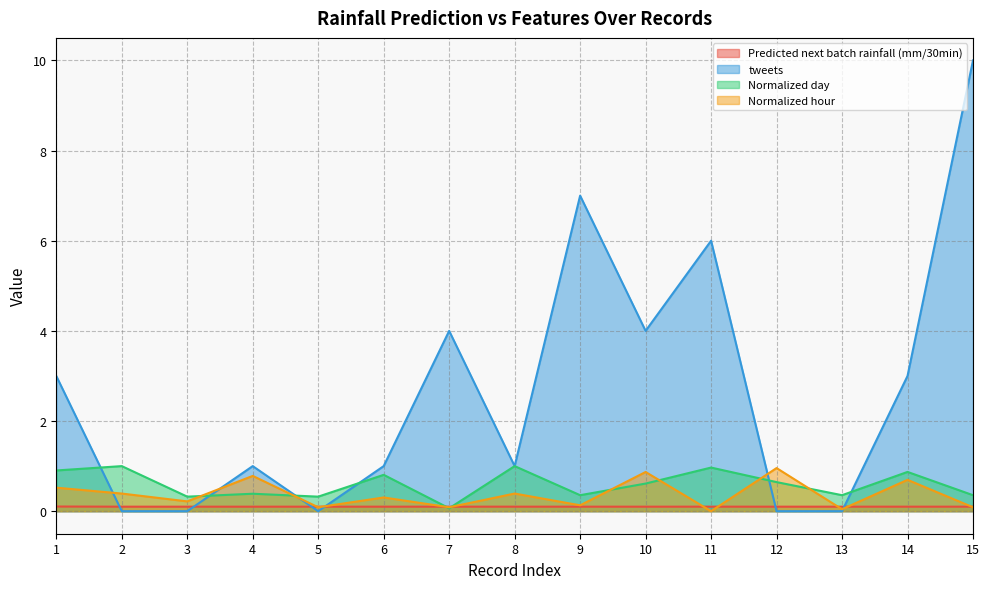

Which label corresponds to the smallest value in the chart?

2